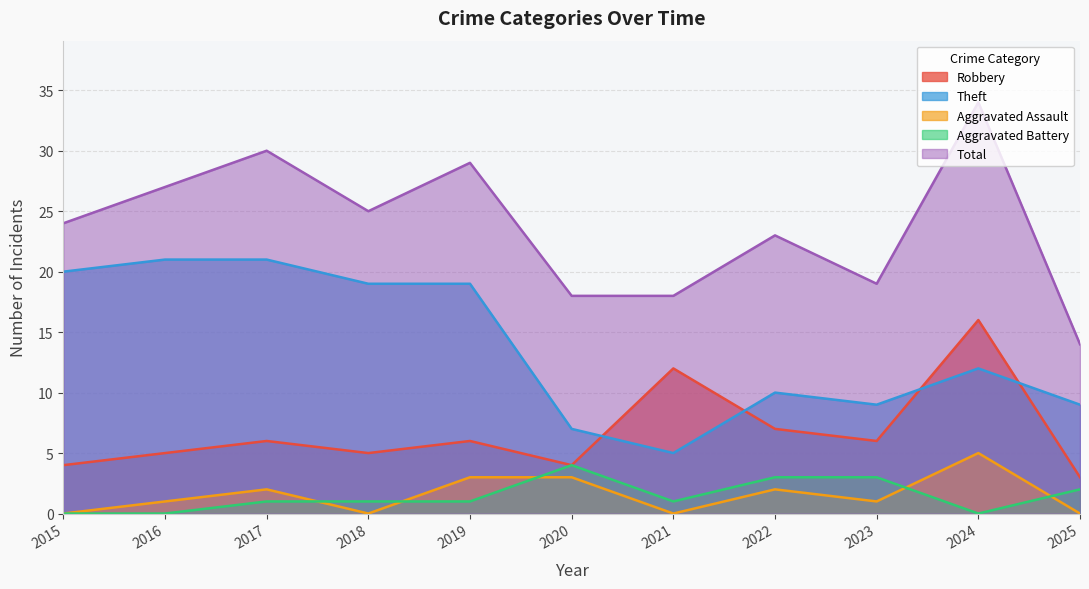

True or false: Aggravated Battery has a value of 0 at 2015.

True